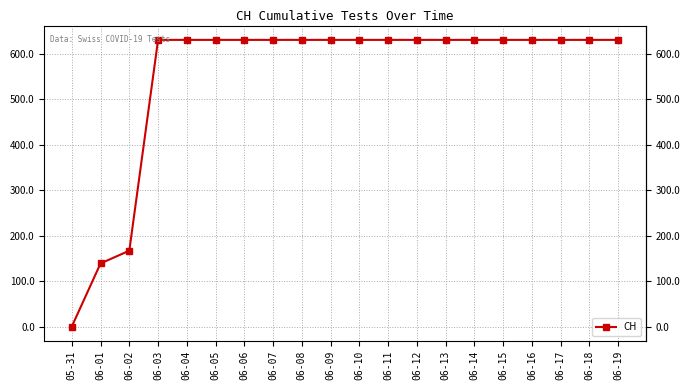

What is the average value?

552